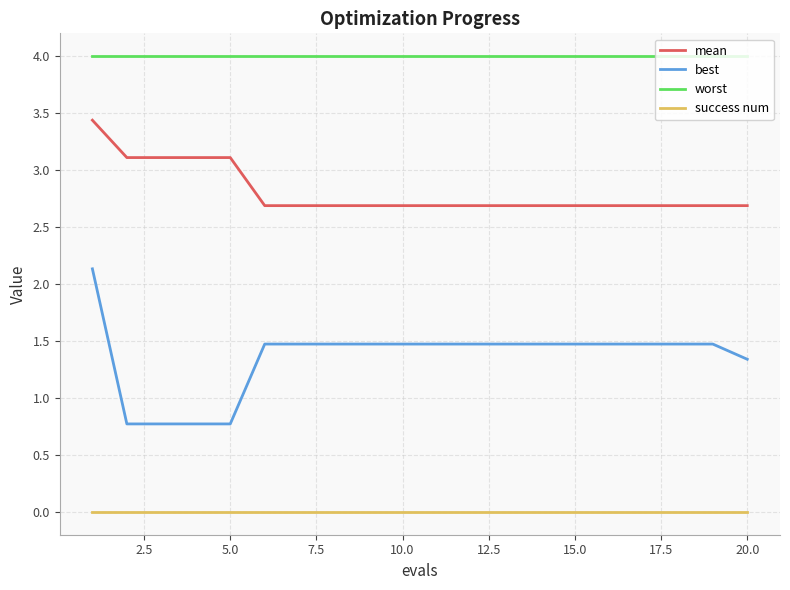

True or false: mean and worst intersect in this chart.

False